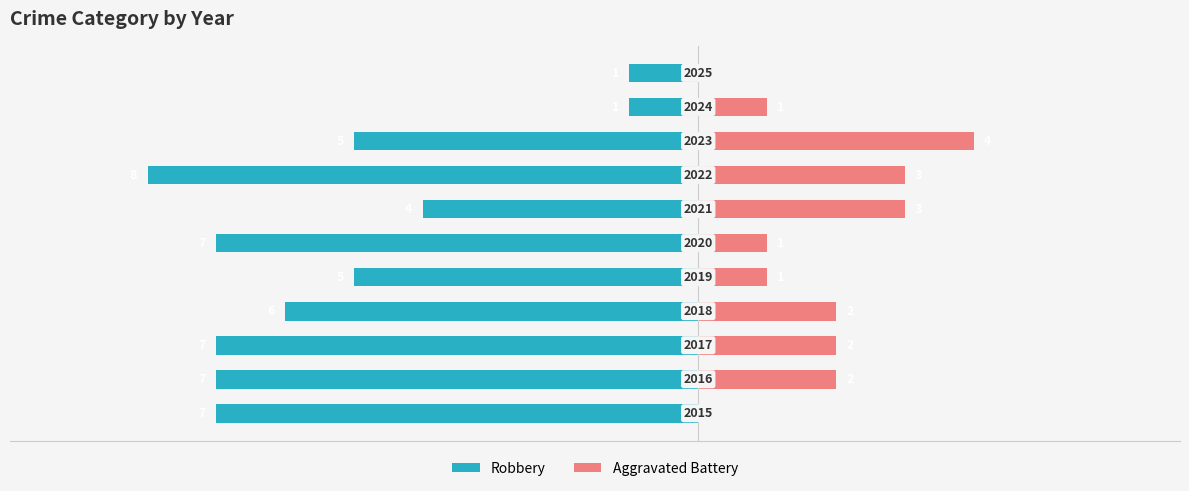

Count the number of categories in the chart.

11